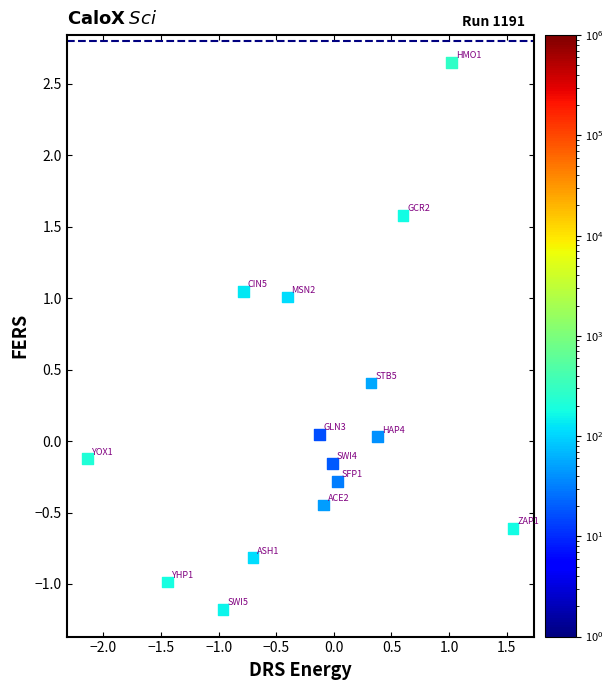

What is the range of Y values (max minus min)?

3.8